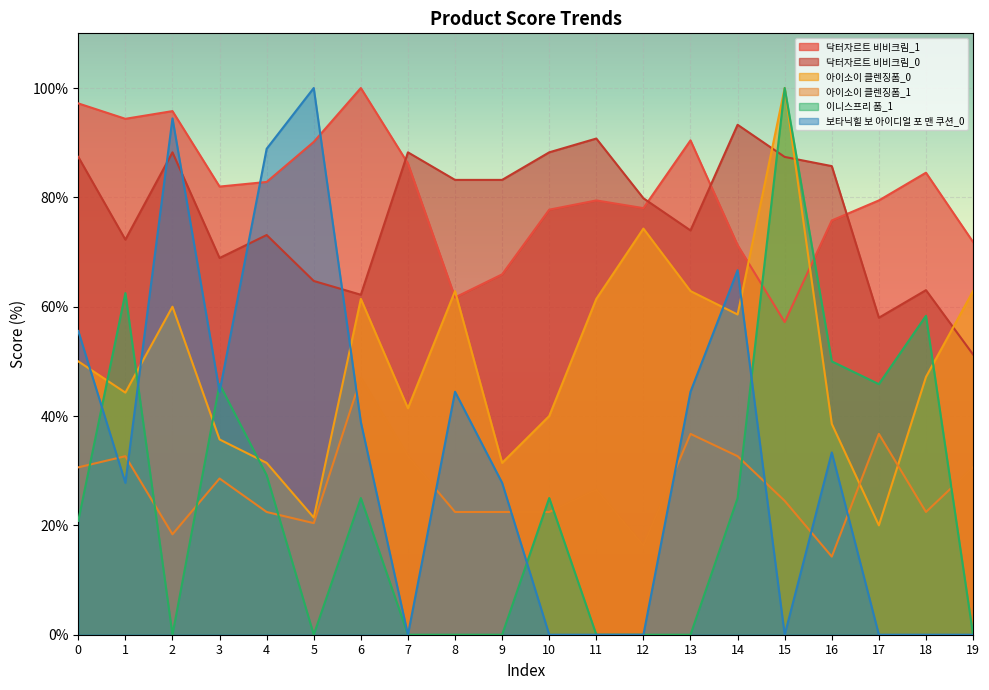

True or false: 닥터자르트 비비크림_0 and 닥터자르트 비비크림_1 cross at least once.

True